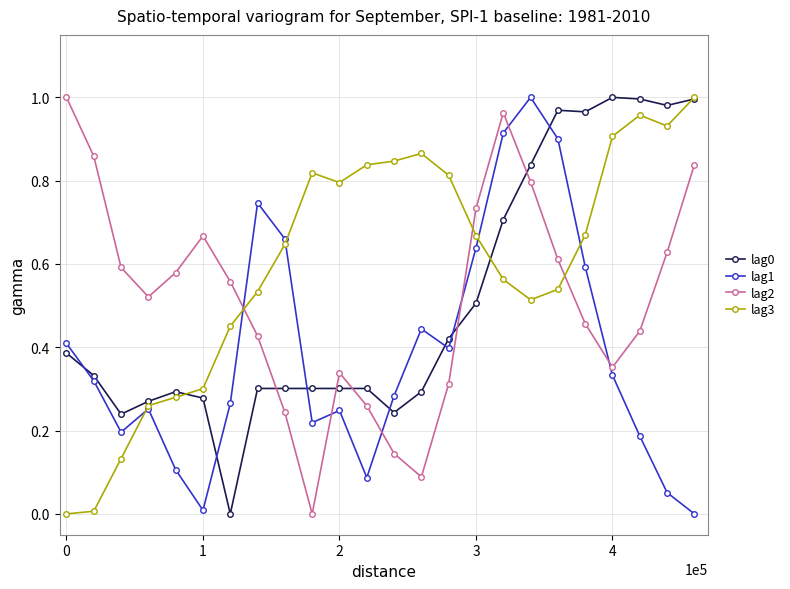

True or false: lag2 and lag1 cross at least once.

True